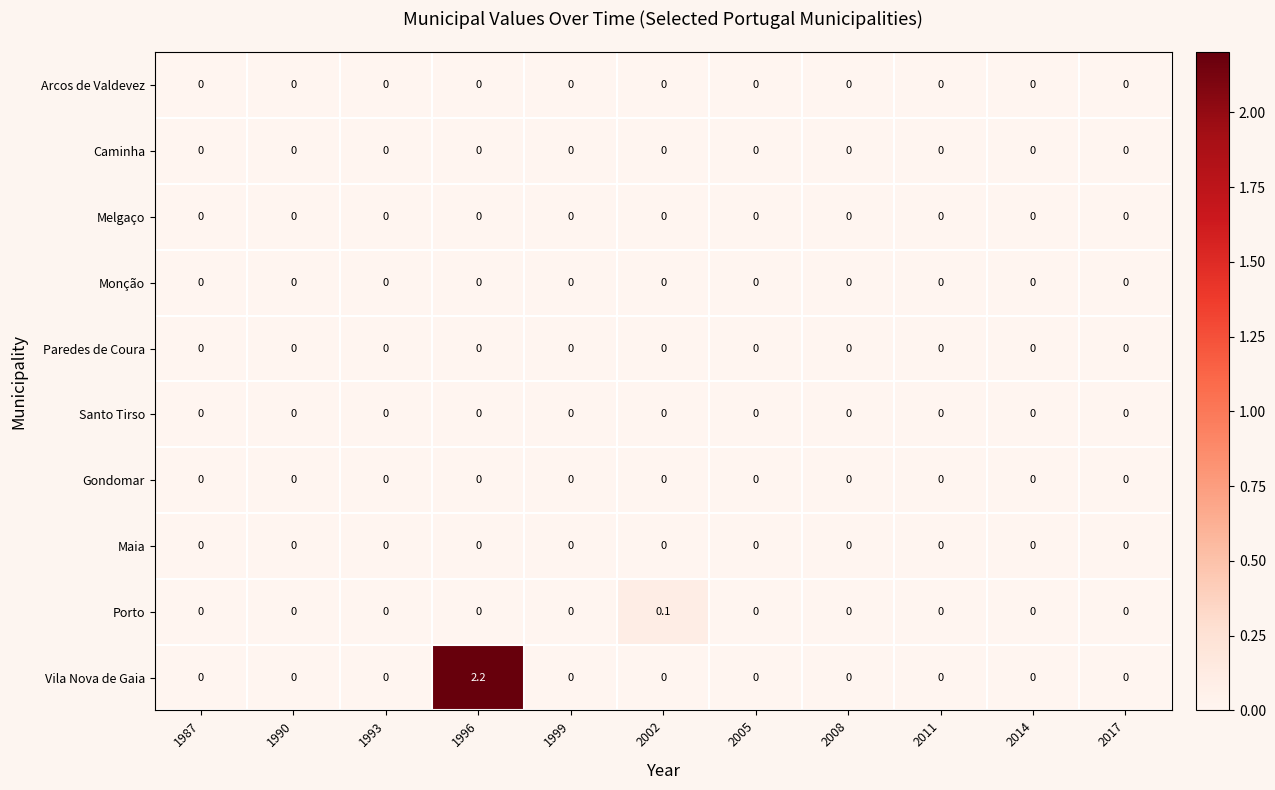

Count the Porto values in the range 0 to 1.

11